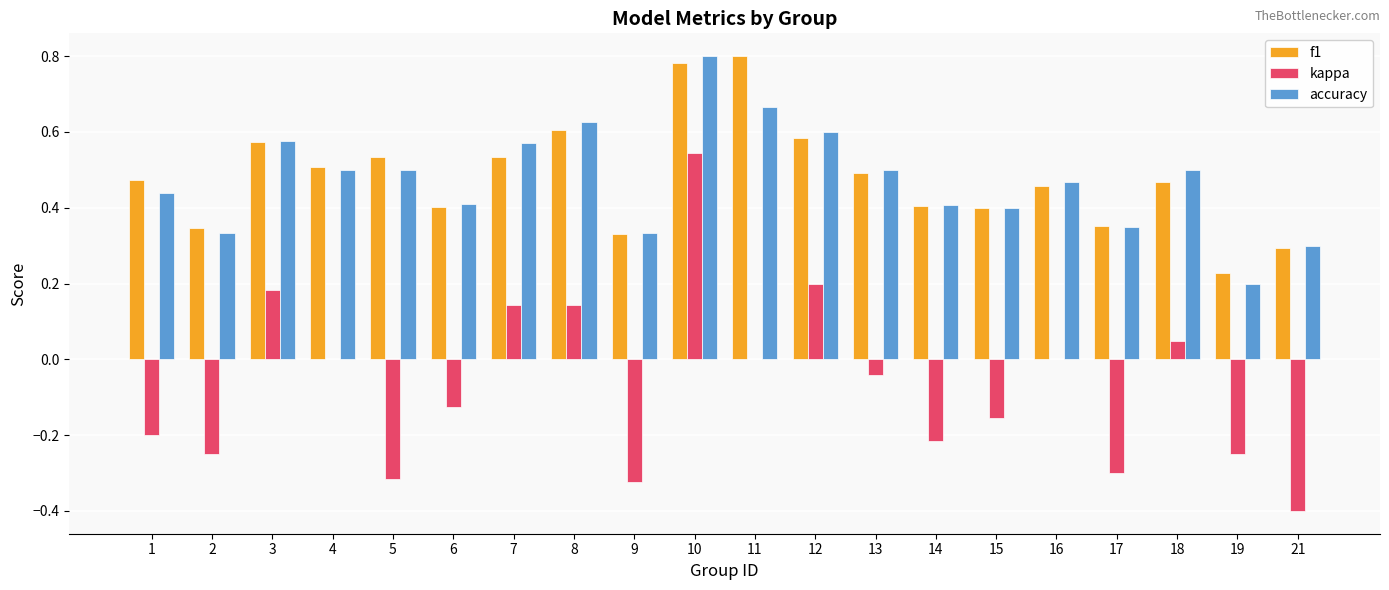

At which category is the sum across all series the highest?

10